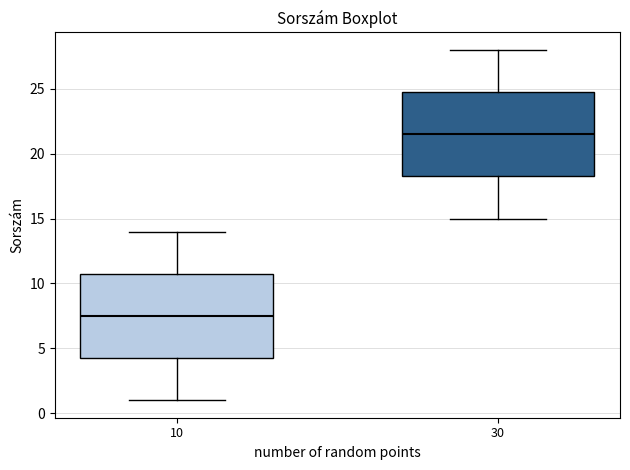

Reading left to right, read every box against the y-axis: the position of its median line, the range the box covers, and the ends of its whiskers. The values are not printed on the chart, so give them approximately, as read against the axis.

10: median 7.5, box 4.5 to 11.0, whiskers 1.0 to 14.0
30: median 21.5, box 18.5 to 25.0, whiskers 15.0 to 28.0